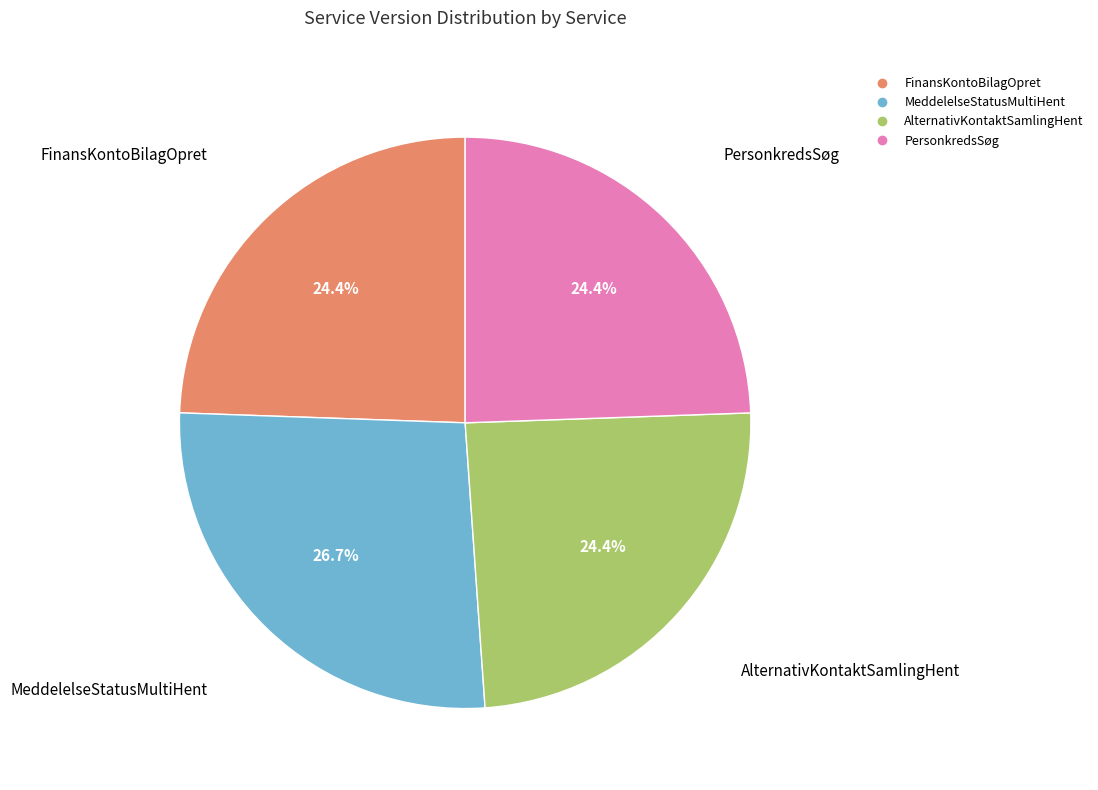

What is the largest slice in the pie chart?

MeddelelseStatusMultiHent